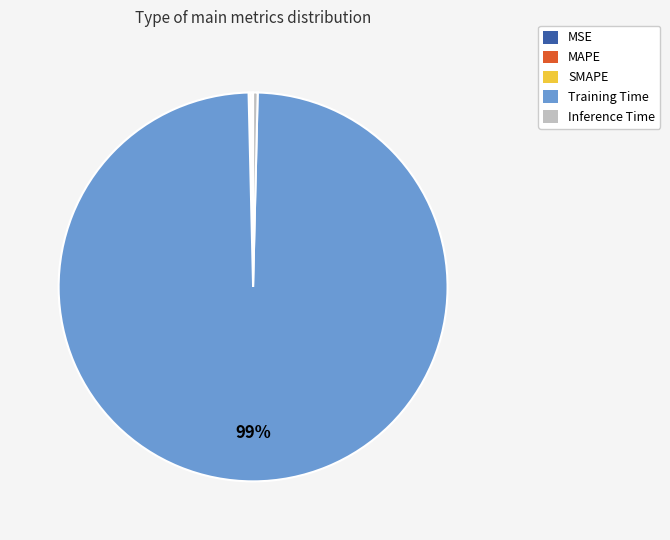

Does Inference Time represent more than half of the total?

No